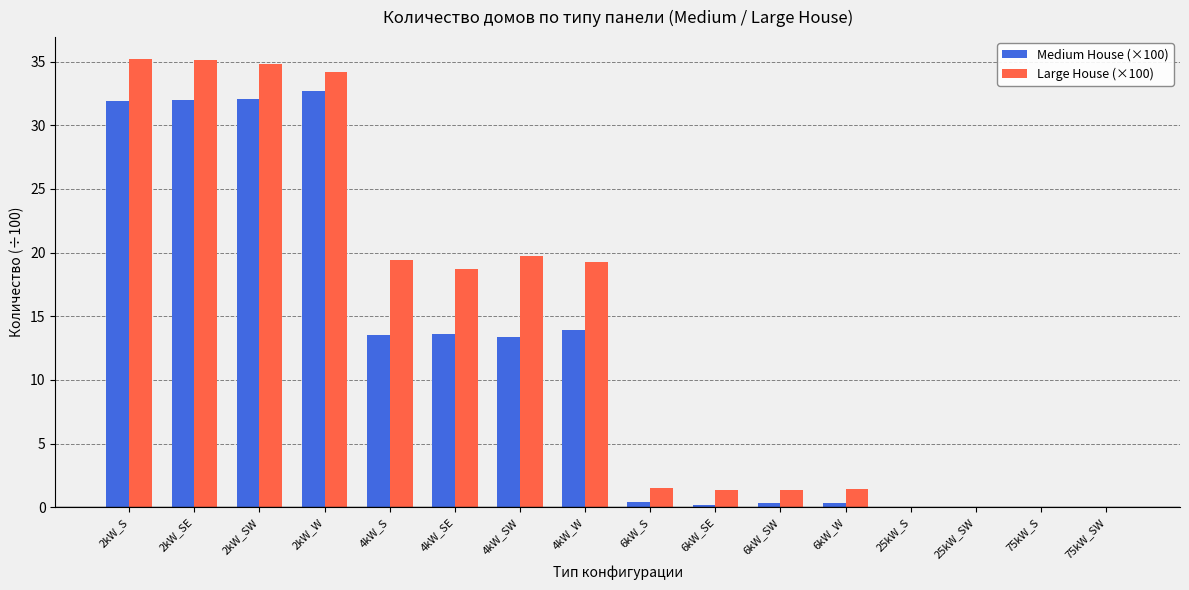

What is the maximum value for Medium House (×100)?

32.7